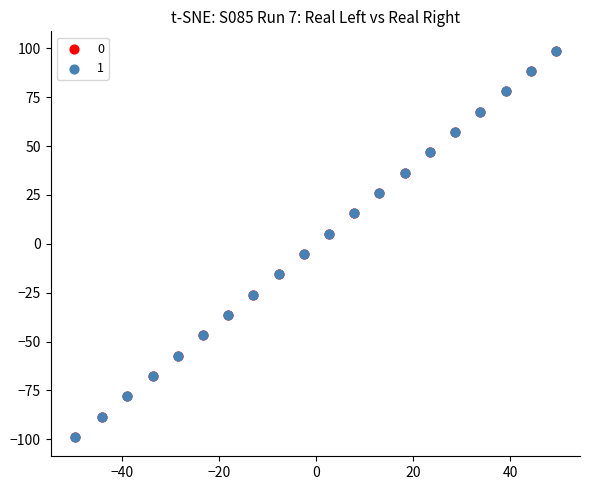

What are all the series names shown in the legend?

0, 1